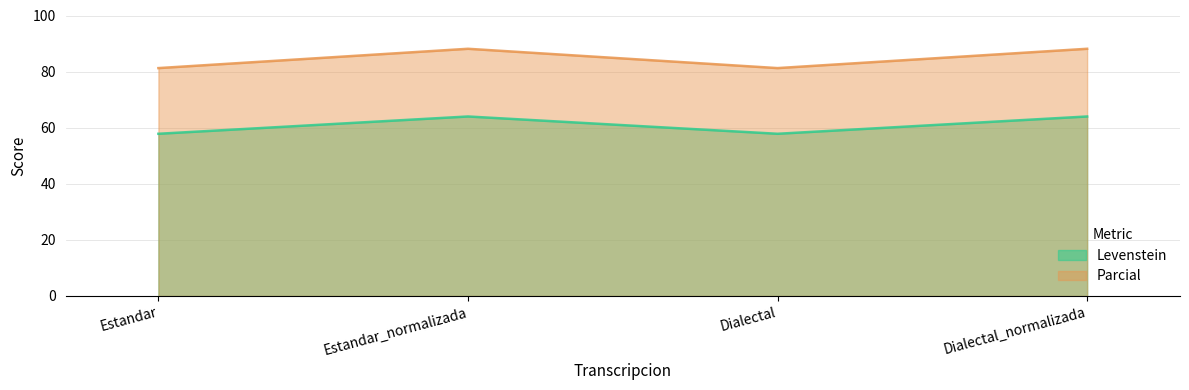

True or false: Parcial has a value of 81.2 at Estandar.

True